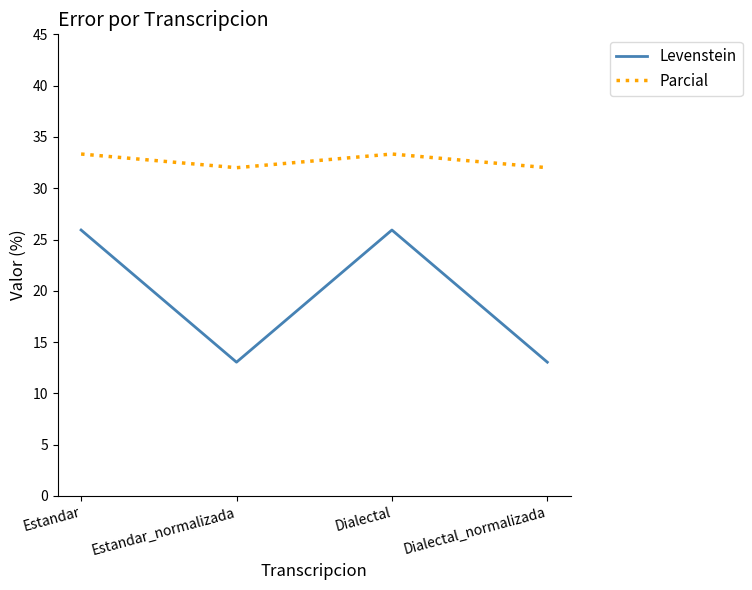

At how many categories does at least one series exceed 22?

4